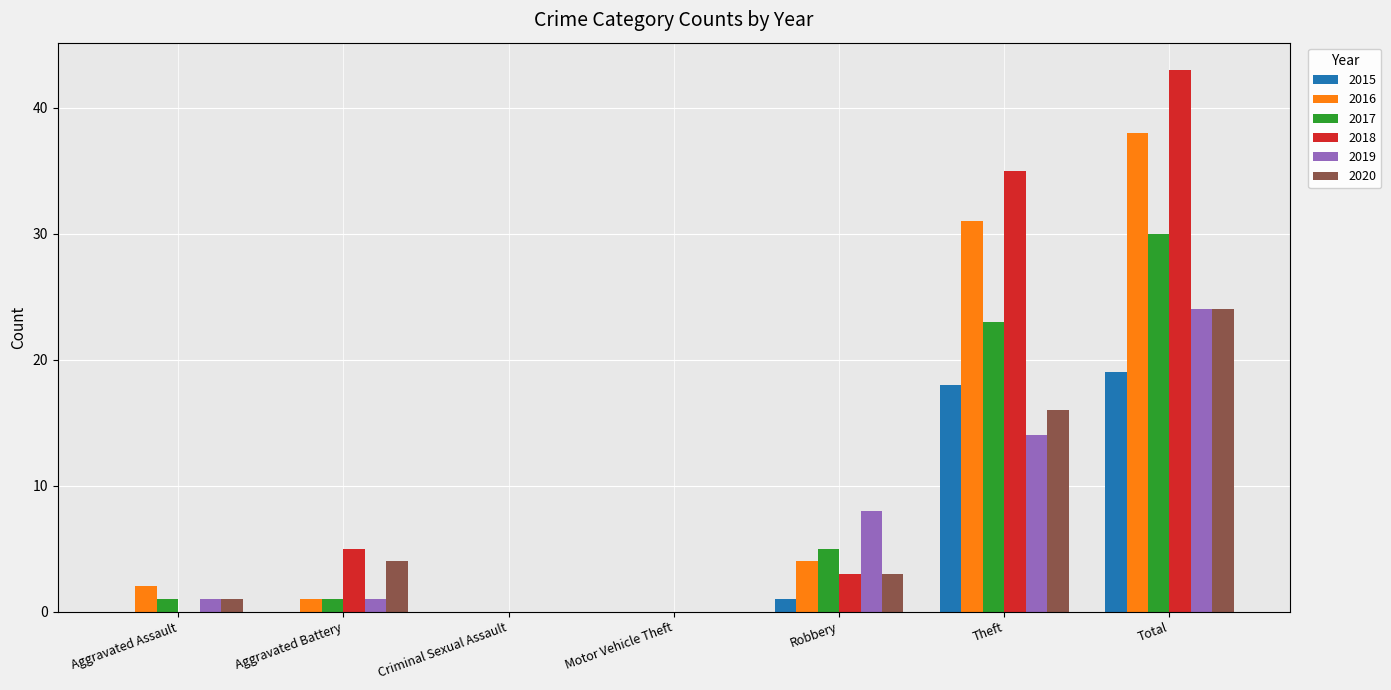

What is the greatest value displayed?

43